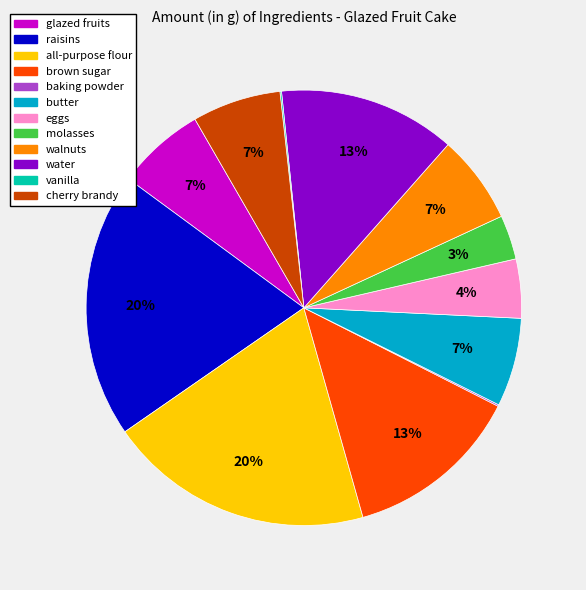

To the nearest percent, what is the average slice percentage?

8%